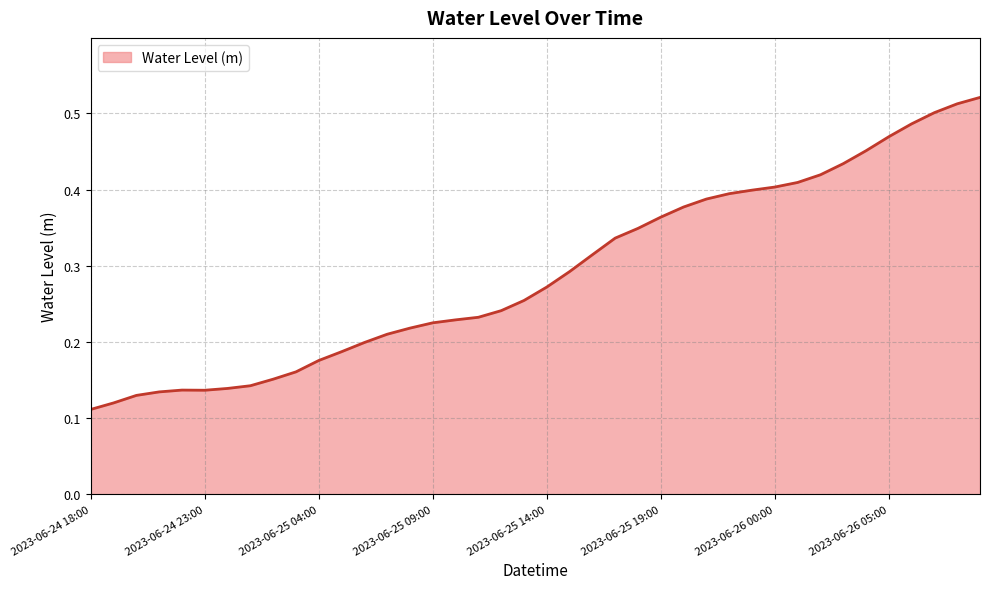

How many lines are shown in the chart?

1